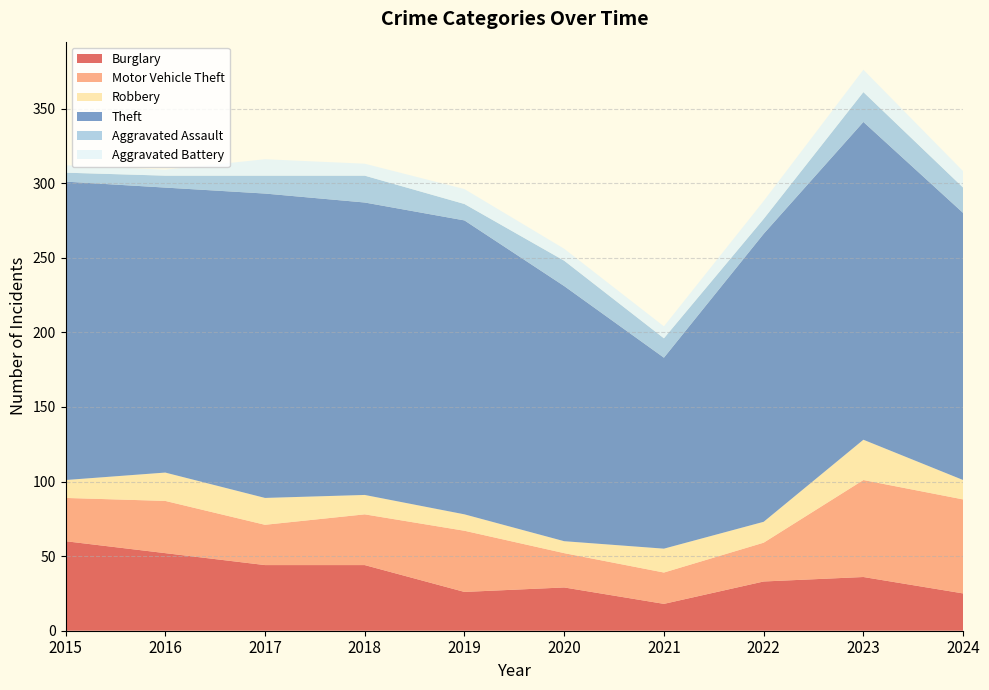

Reading left to right, list all the values displayed in this chart.

Burglary: 60	52	44	44	26	29	18	33	36	25
Motor Vehicle Theft: 29	35	27	34	41	23	21	26	65	63
Robbery: 12	19	18	13	11	8	16	14	27	13
Theft: 200	191	204	196	197	171	128	193	213	179
Aggravated Assault: 6	8	12	18	11	17	13	10	20	17
Aggravated Battery: 5	4	11	8	10	8	8	12	15	11